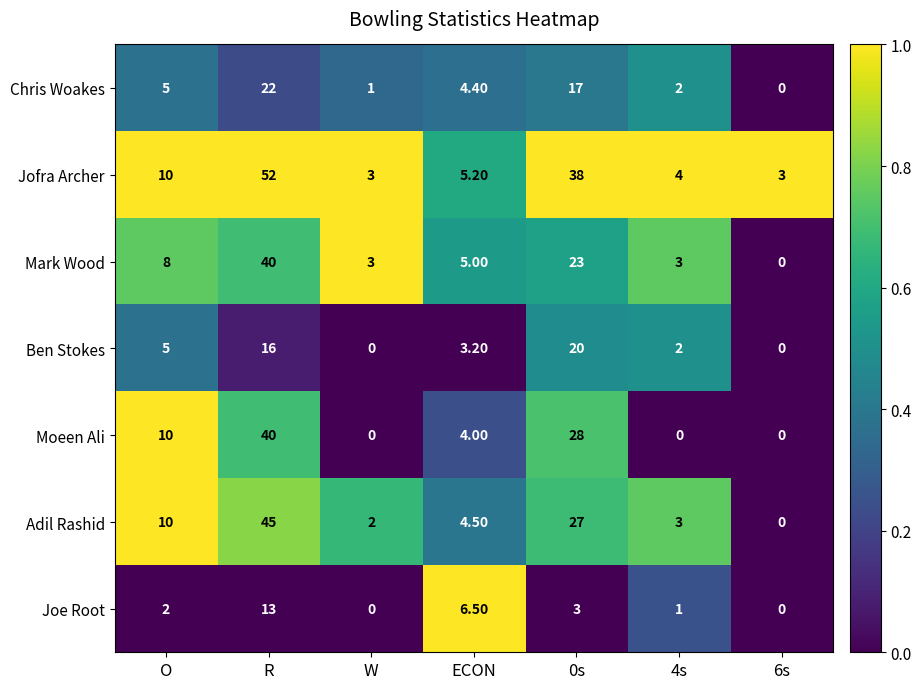

What is the difference between the highest and lowest values at W?

3.0